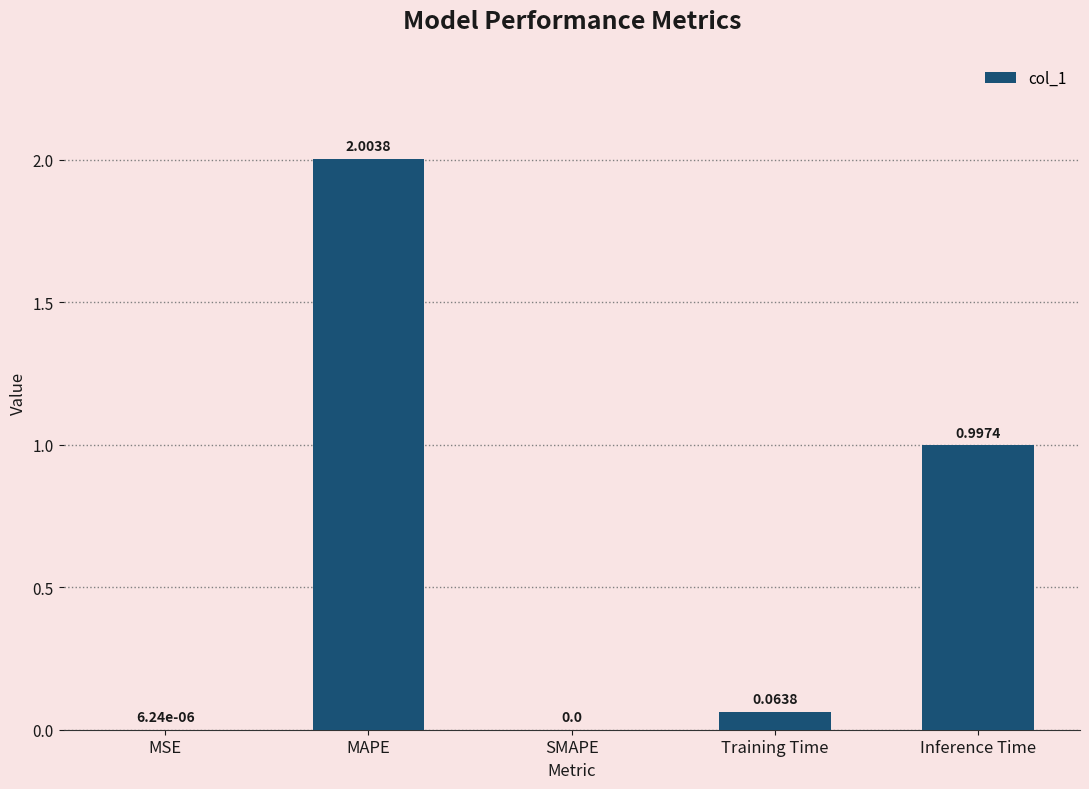

Which has a higher value, MSE or Training Time?

Training Time